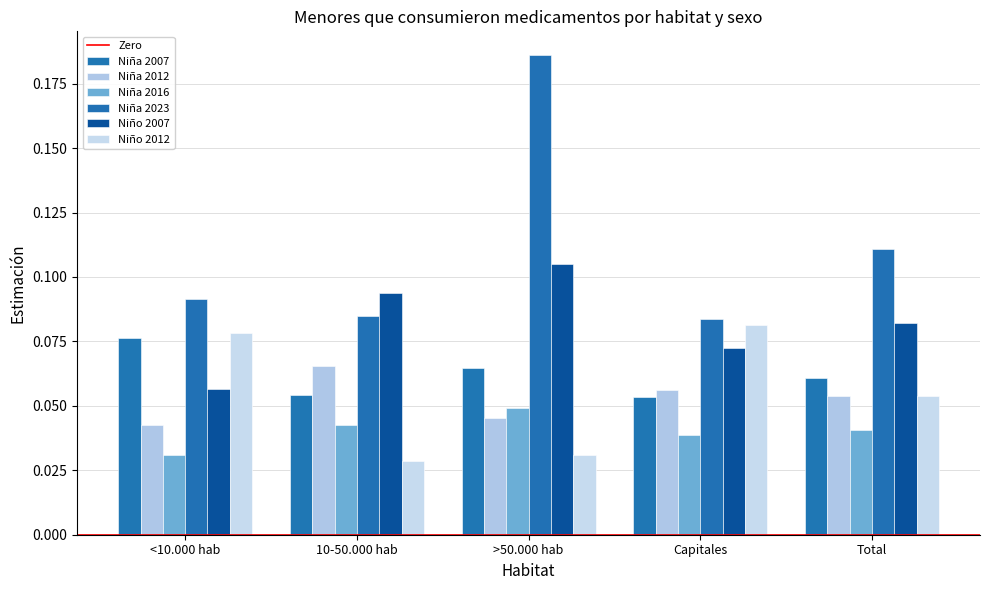

Are the bars grouped side by side (vs. stacked)?

Yes